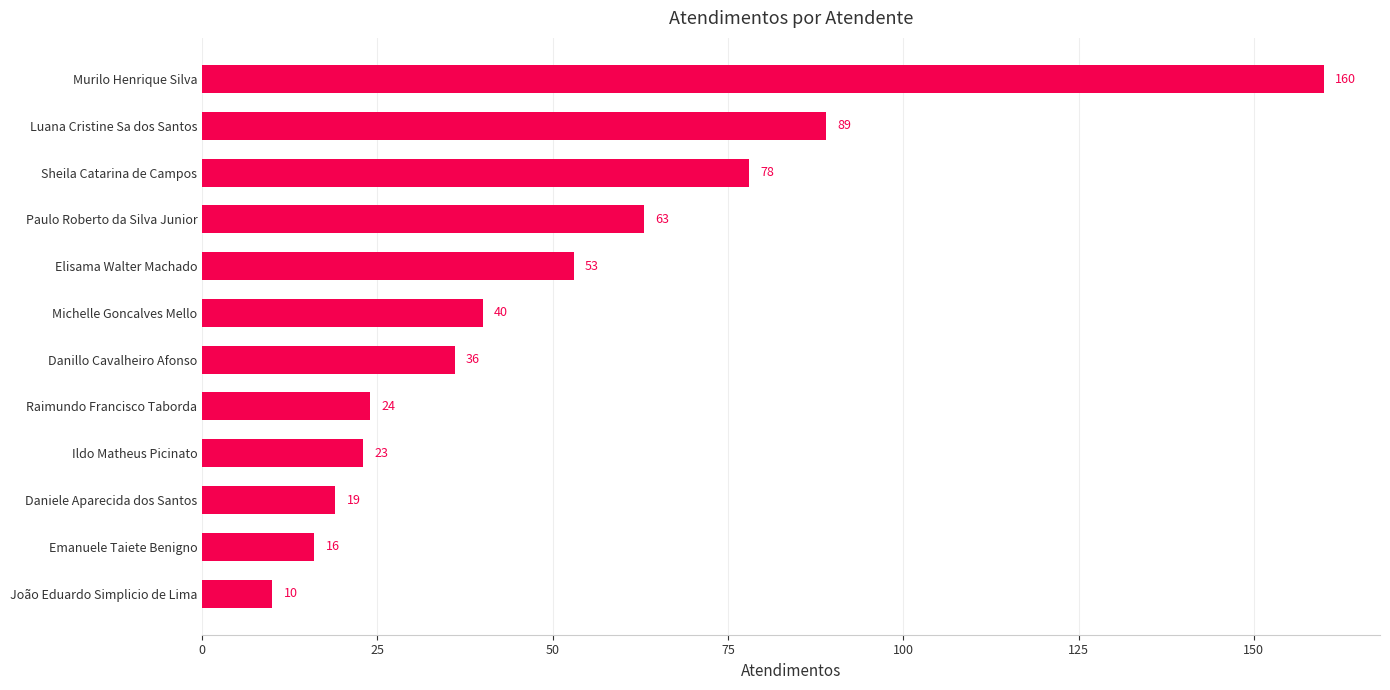

Are the bars grouped side by side (vs. stacked)?

No